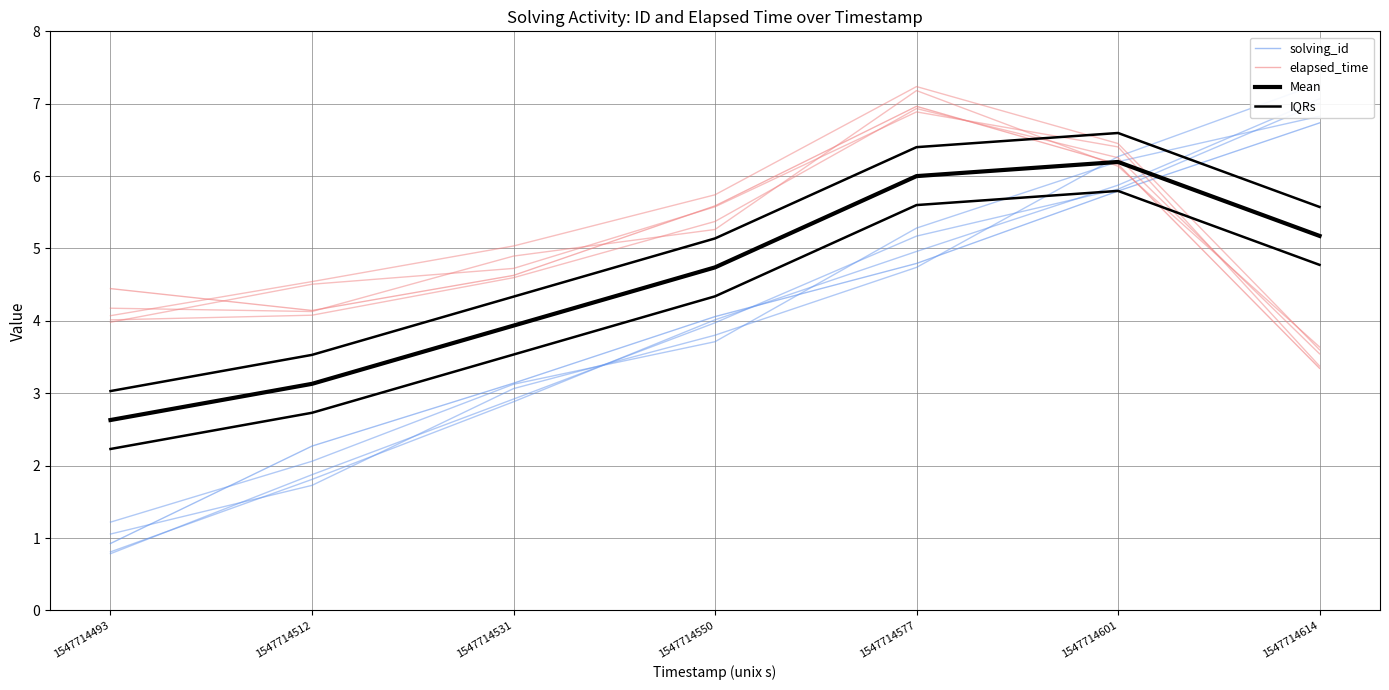

At which category does the chart reach its peak across all series?

1547714577